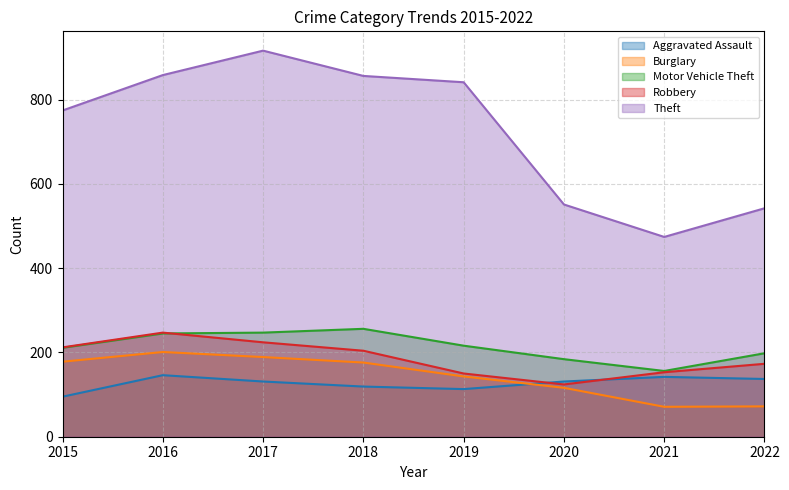

Reading right to left, what are all the values shown in this chart?

Aggravated Assault: 137	142	131	113	119	131	146	95
Burglary: 72	71	116	143	176	189	201	178
Motor Vehicle Theft: 198	156	184	216	256	247	245	211
Robbery: 173	153	124	150	204	224	247	212
Theft: 542	474	551	841	856	916	858	774